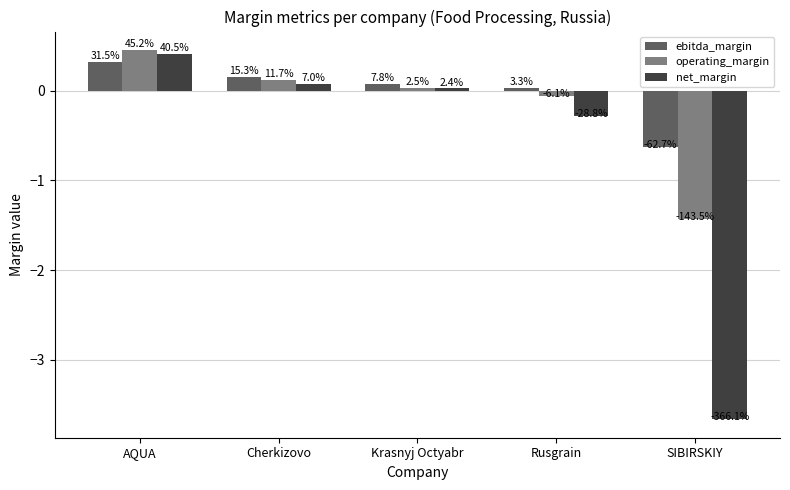

Reading left to right, list all the values displayed in this chart.

ebitda_margin: 0.3	0.2	0.1	0.0	-0.6
operating_margin: 0.5	0.1	0.0	-0.1	-1.4
net_margin: 0.4	0.1	0.0	-0.3	-3.7